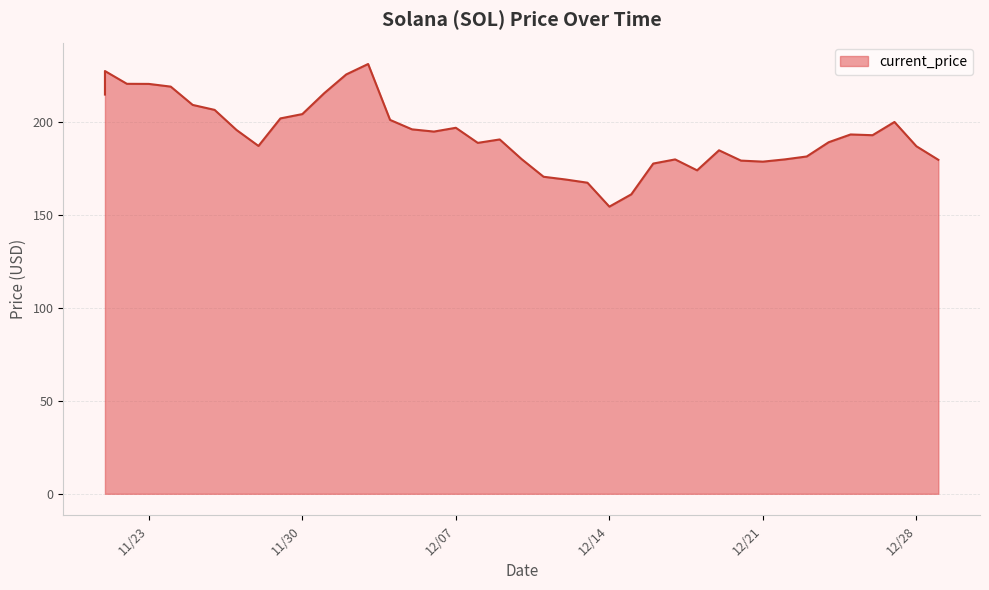

What is the sum of all values?

7720.9